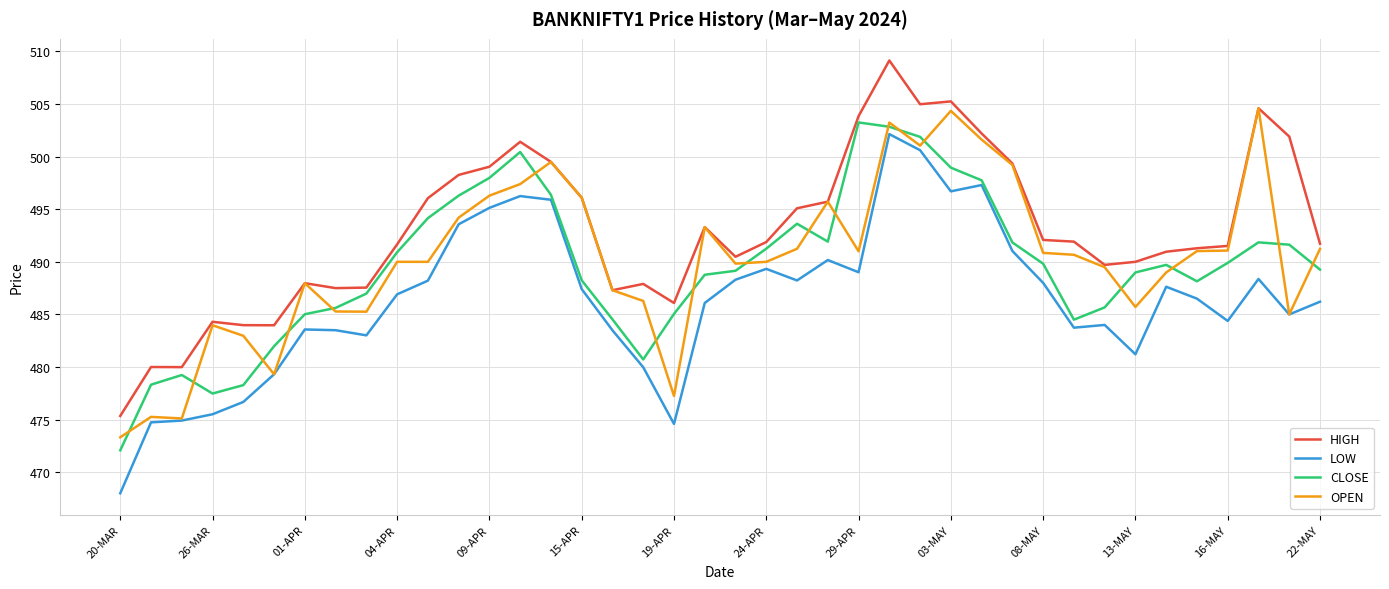

Which series has the widest spread of values?

LOW